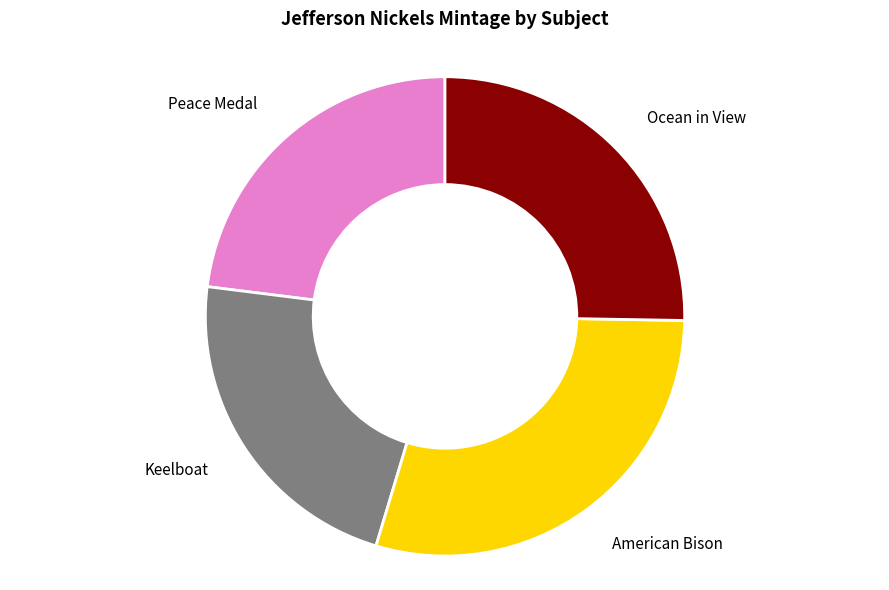

Is there any slice that represents more than half of the pie?

No